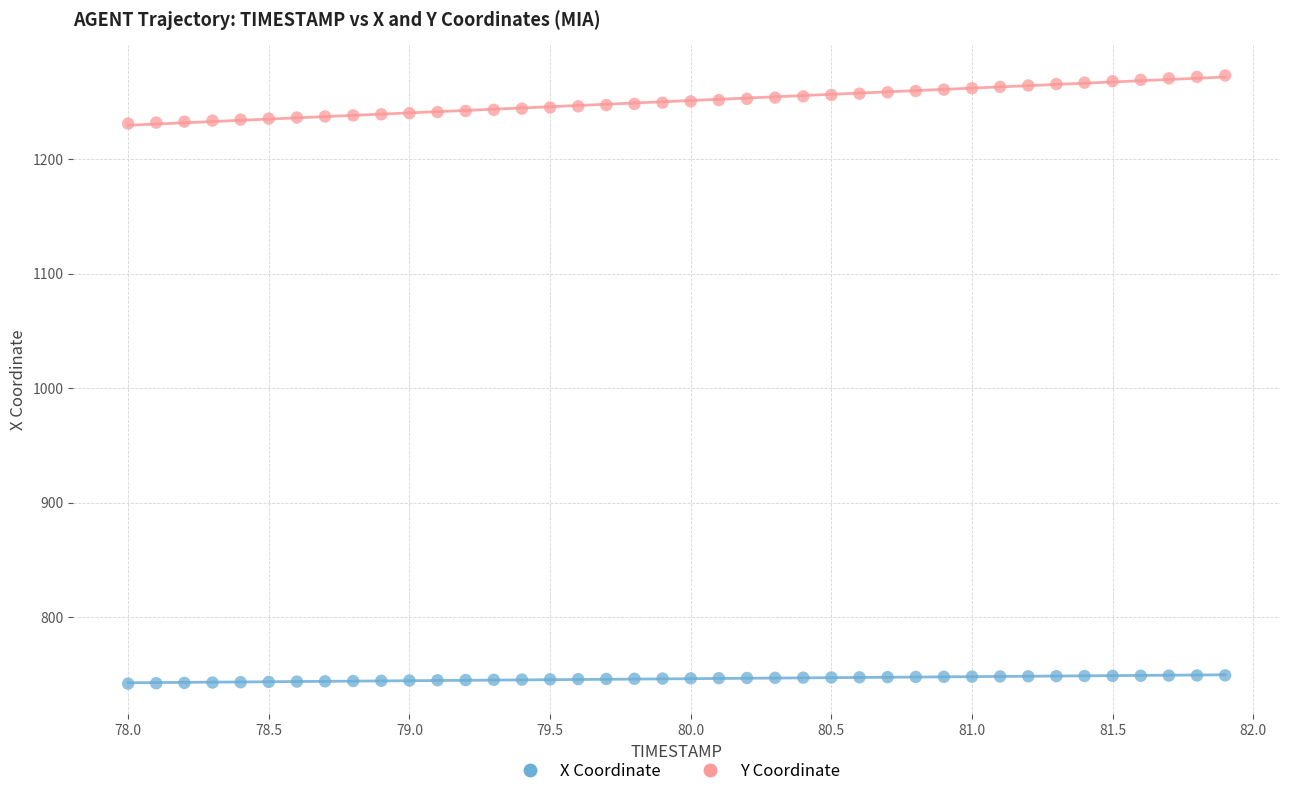

Across all data points, what is the range of X values (max minus min)?

3.9